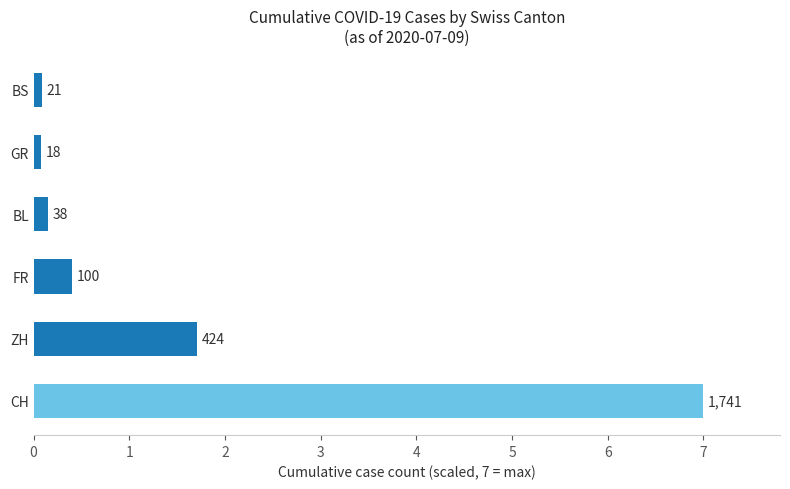

Does the chart contain any negative values?

No